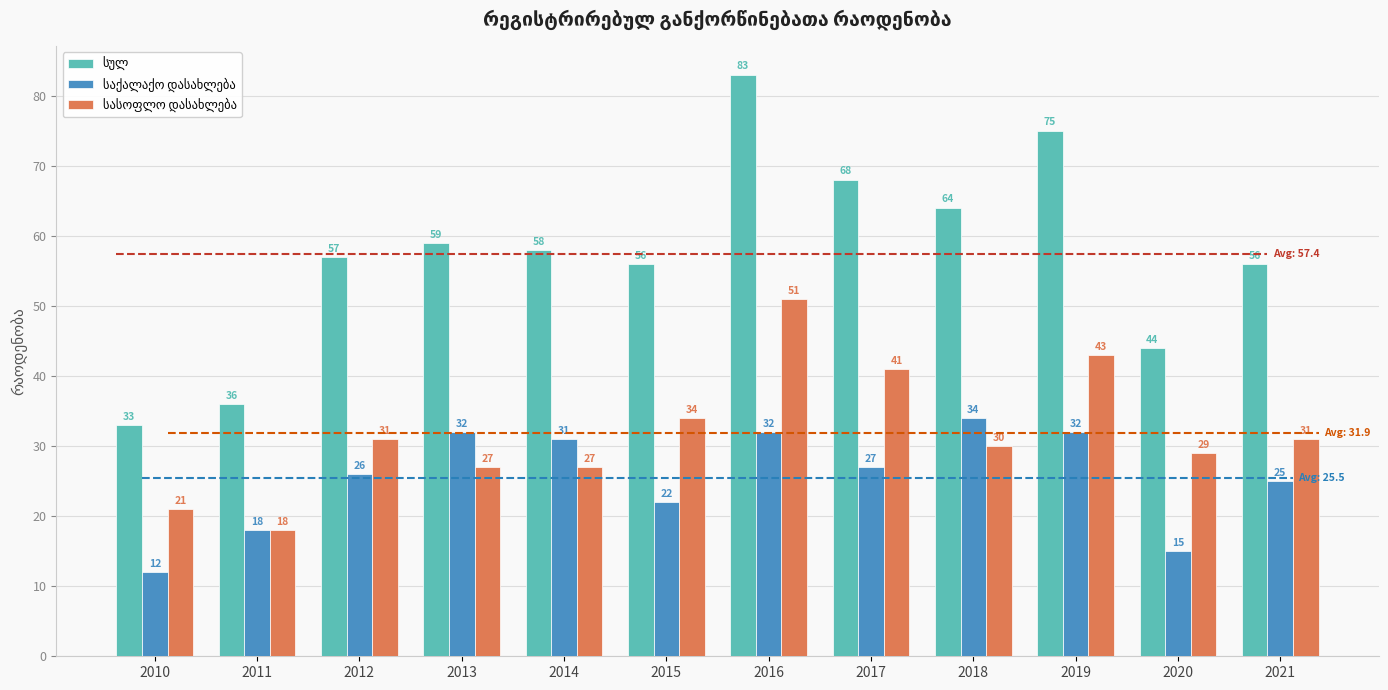

Between 2013 and 2017, which series saw the biggest shift?

სასოფლო დასახლება